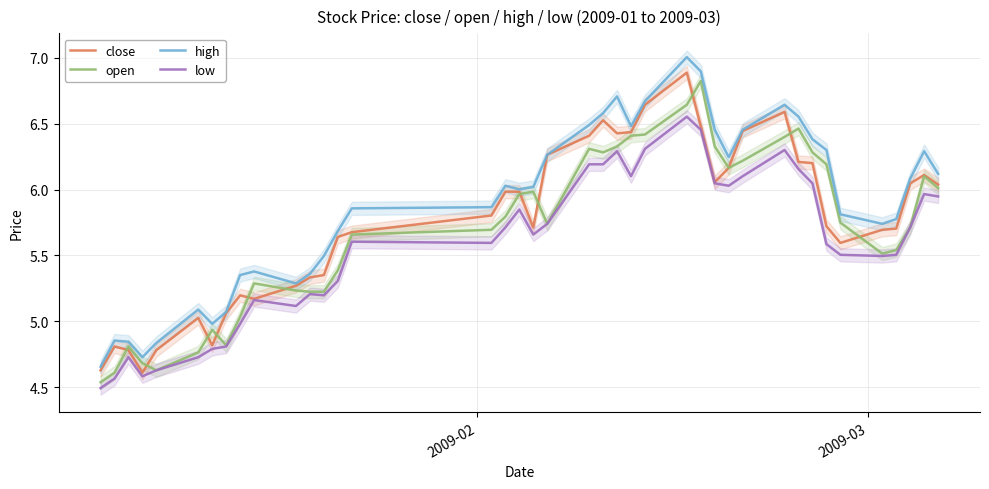

What is the highest value of the low series?

6.6